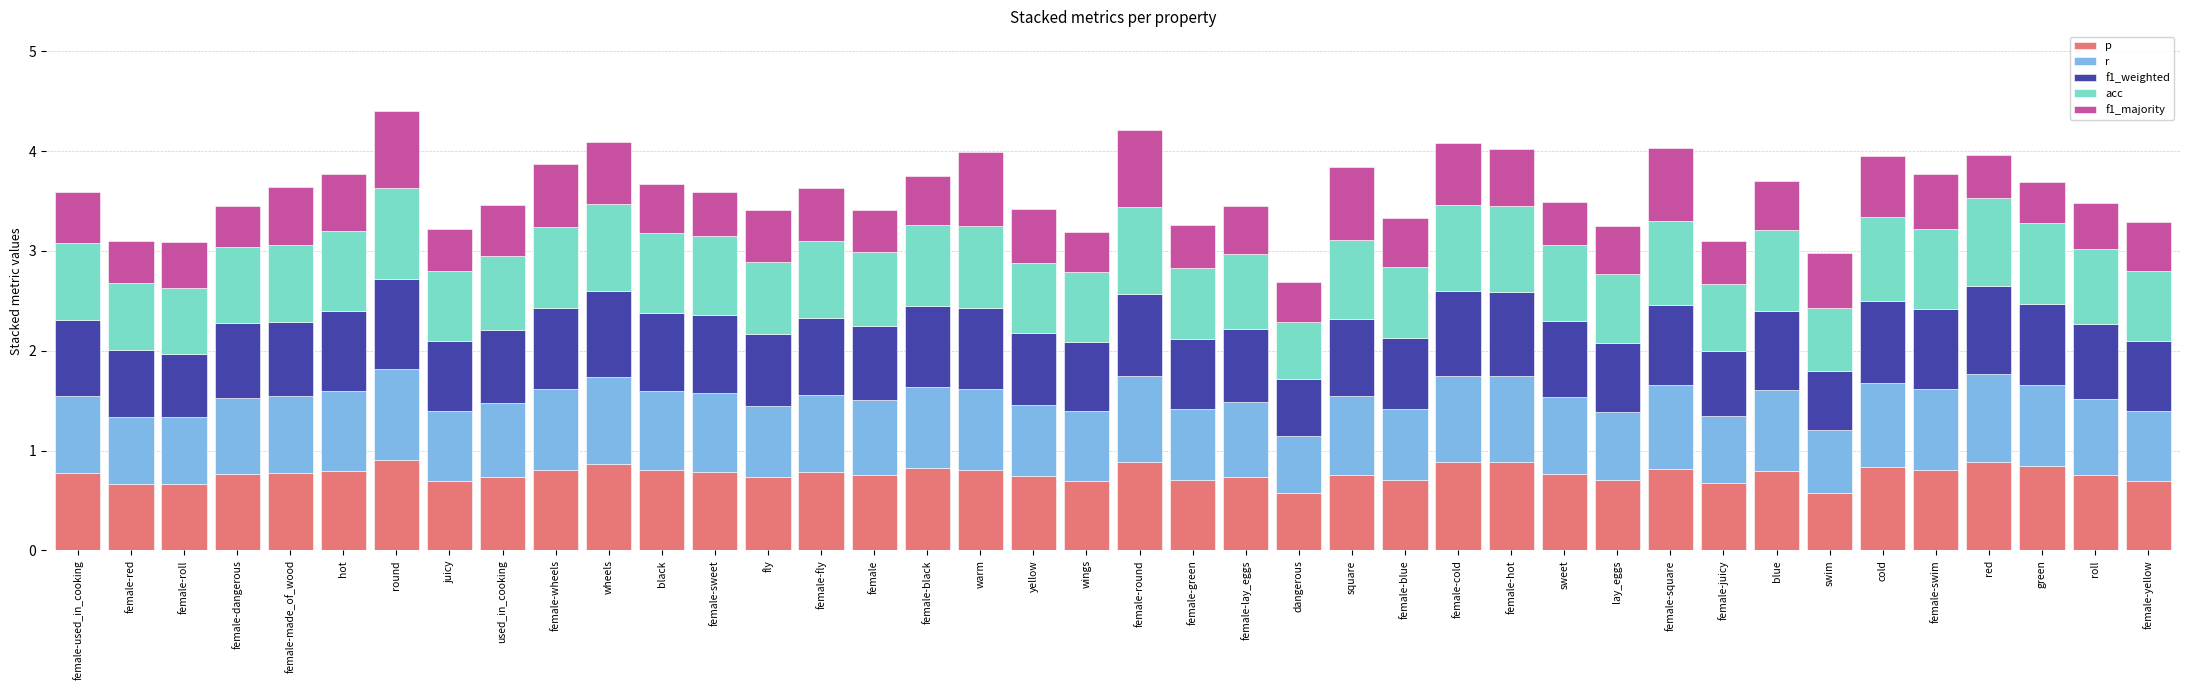

What is the total value across all series at green?

3.7